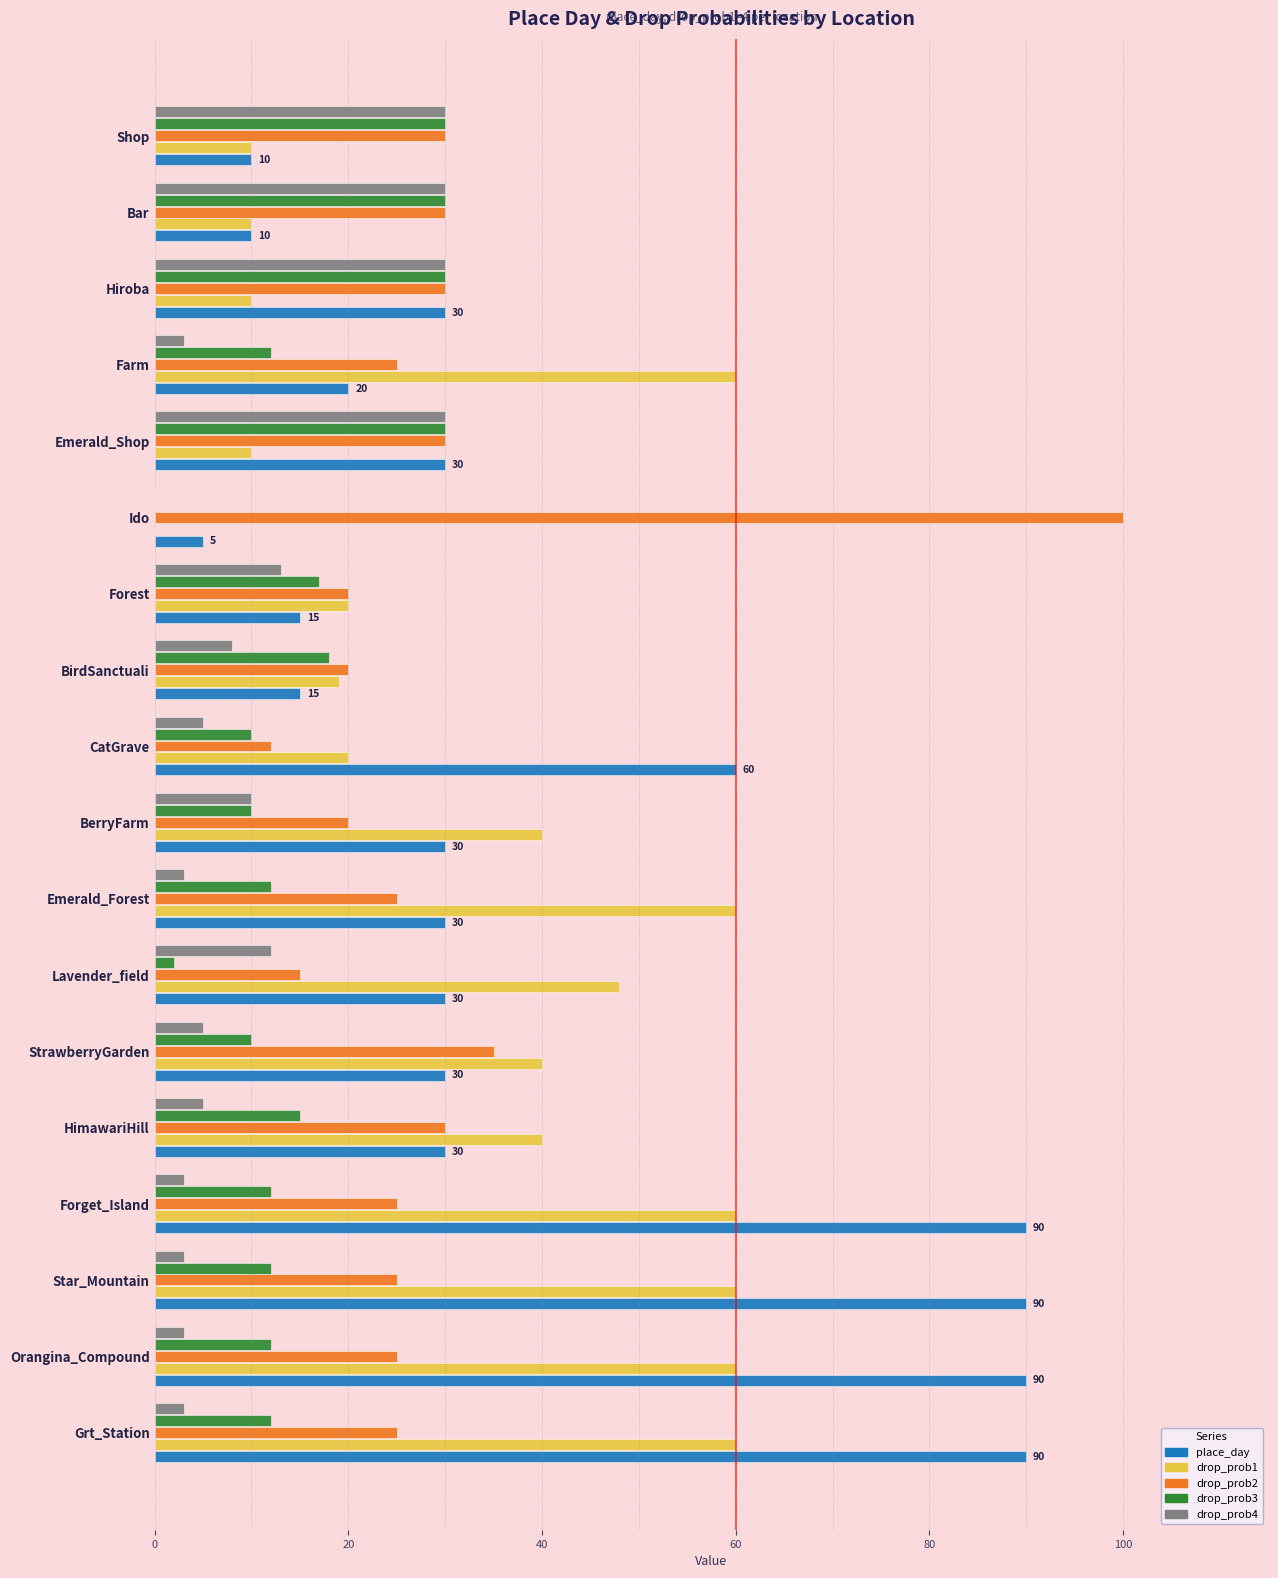

Which series has the widest spread of values?

drop_prob2